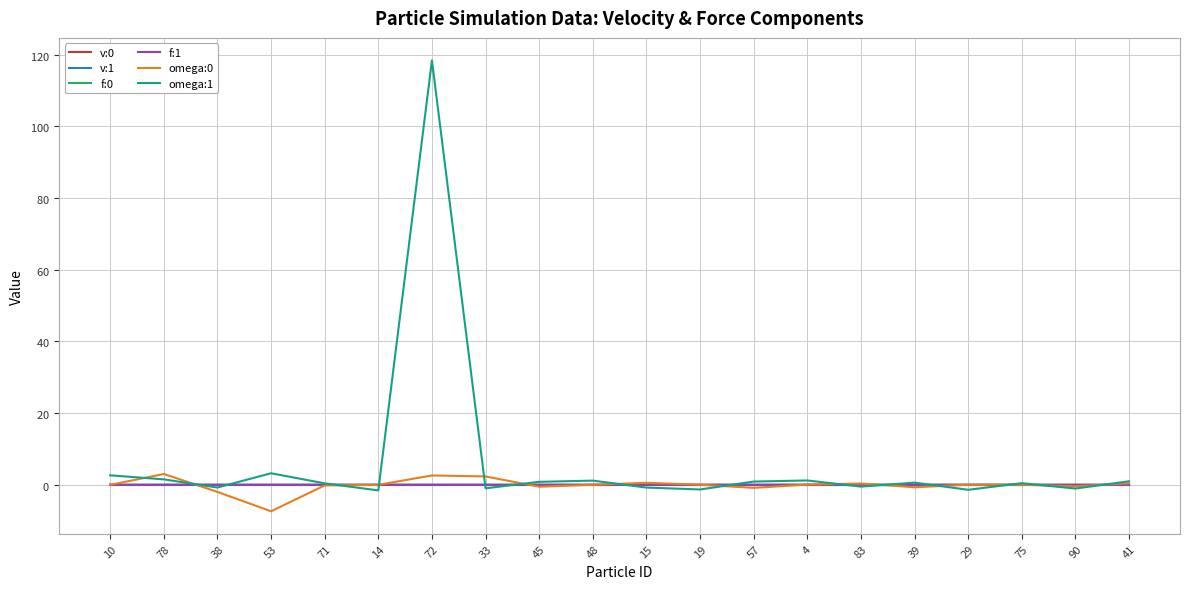

Is this an area chart (filled region under the line)?

No